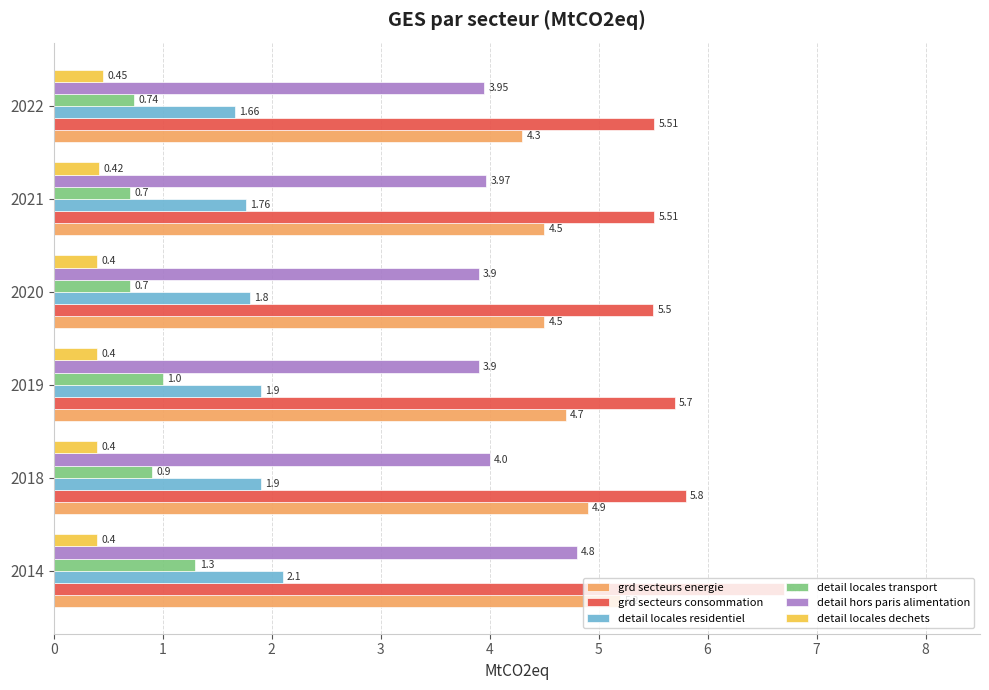

What is the difference between the second highest and minimum values in the detail locales transport series?

0.3